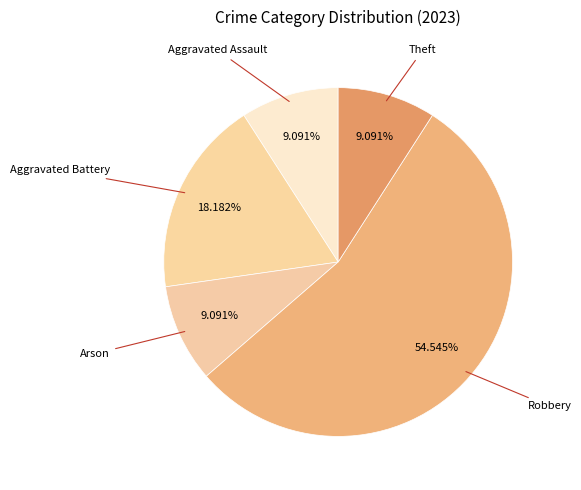

Count the number of slices in the pie.

5